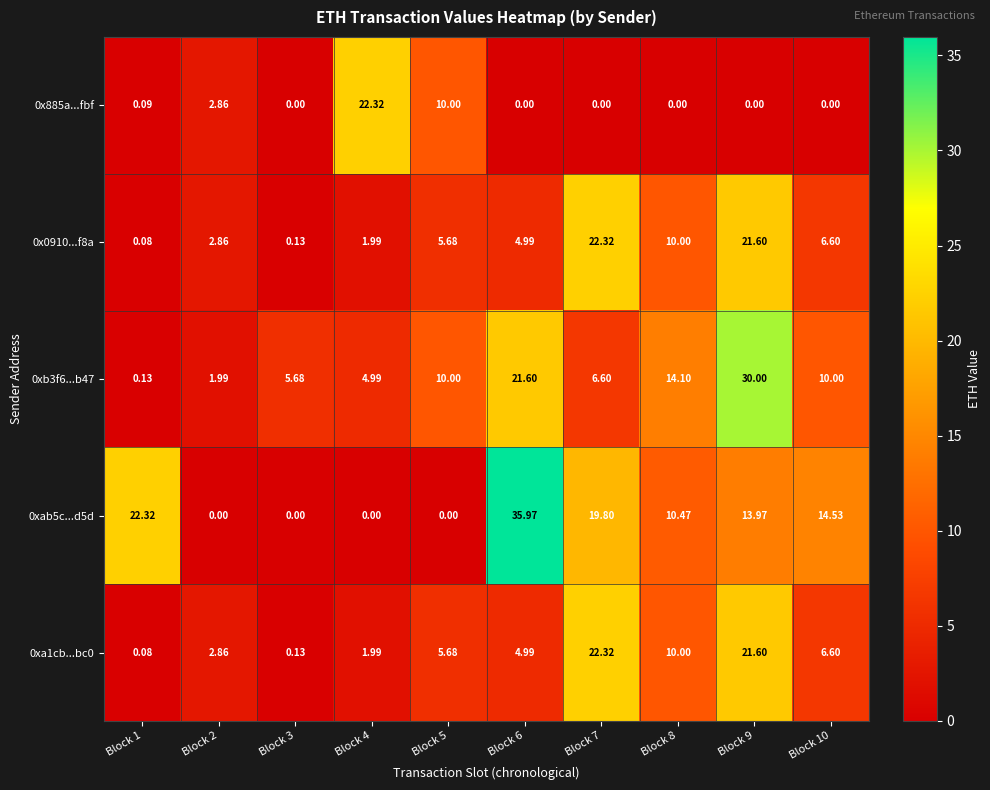

Which series changed the most between Block 3 and Block 10?

0xab5c...d5d